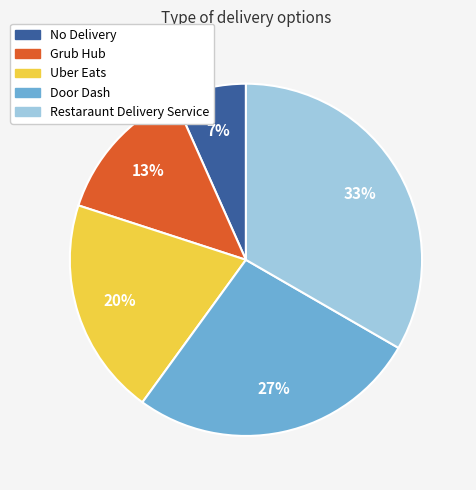

Which category has the biggest portion of the pie?

Restaraunt Delivery Service